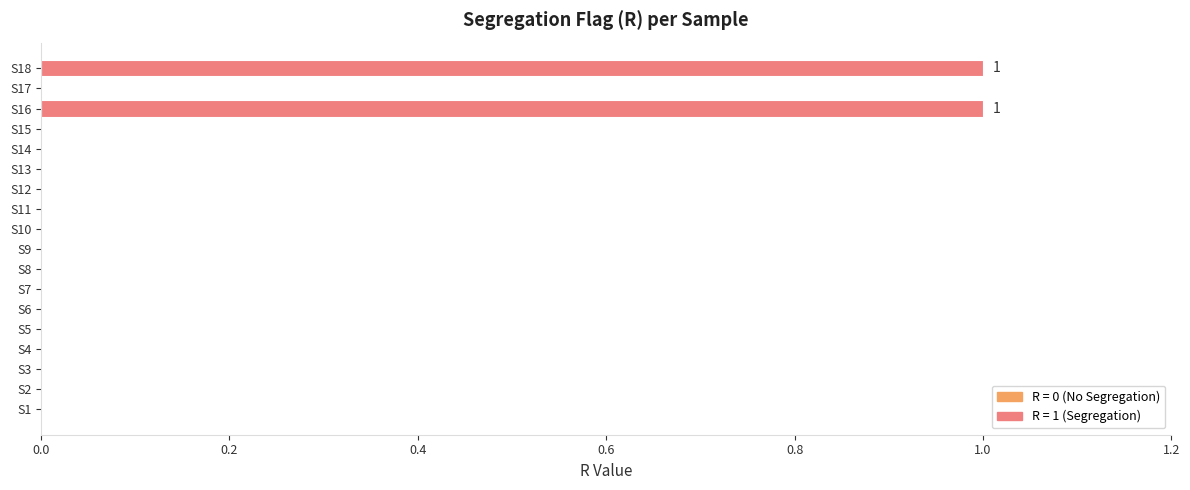

Reading bottom to top, list all the values displayed in this chart.

S1=0	S2=0	S3=0	S4=0	S5=0	S6=0	S7=0	S8=0	S9=0	S10=0	S11=0	S12=0	S13=0	S14=0	S15=0	S16=1	S17=0	S18=1